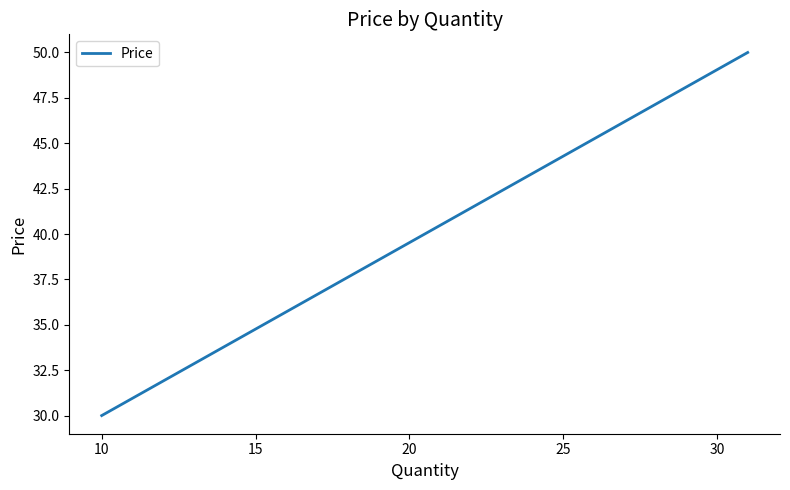

How many values are between 30 and 50?

3